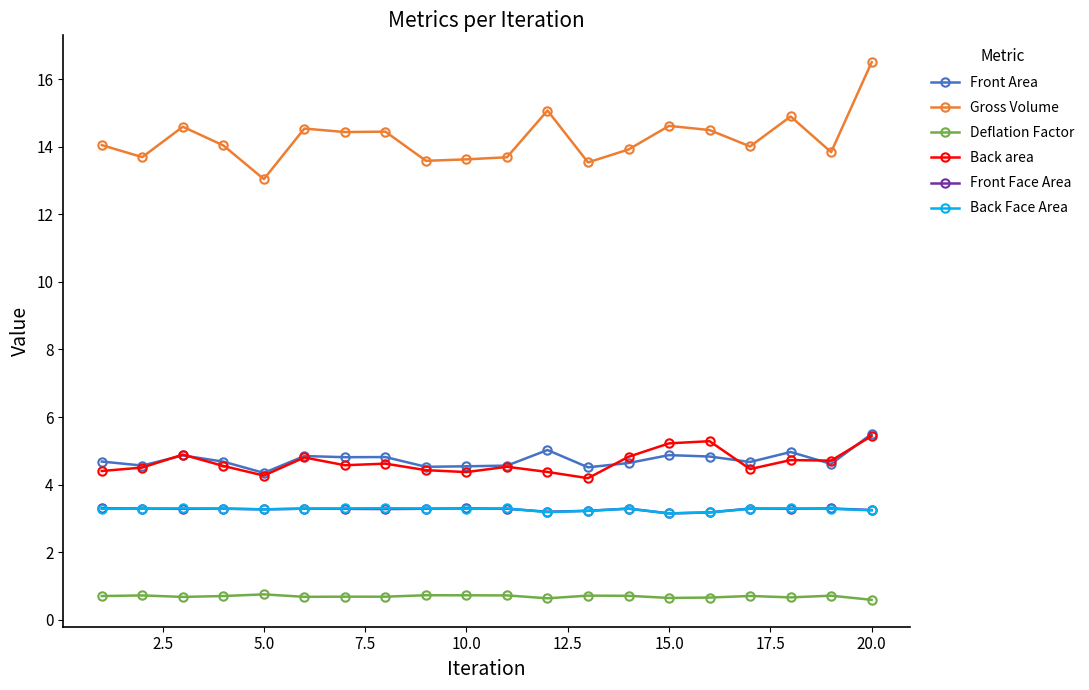

At how many categories does at least one series exceed 5?

20